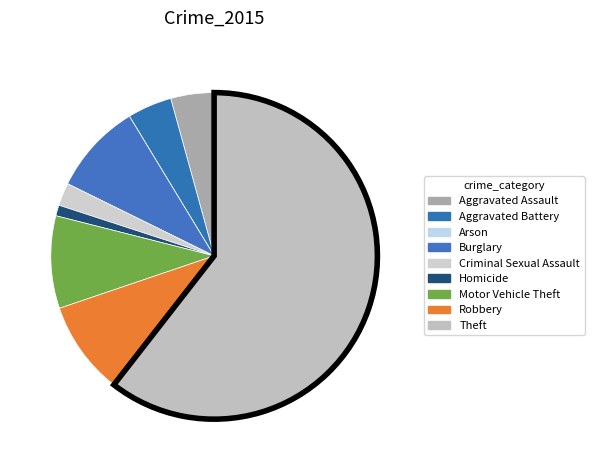

To the nearest percent, what is the combined percentage of Criminal Sexual Assault and Aggravated Assault?

7%